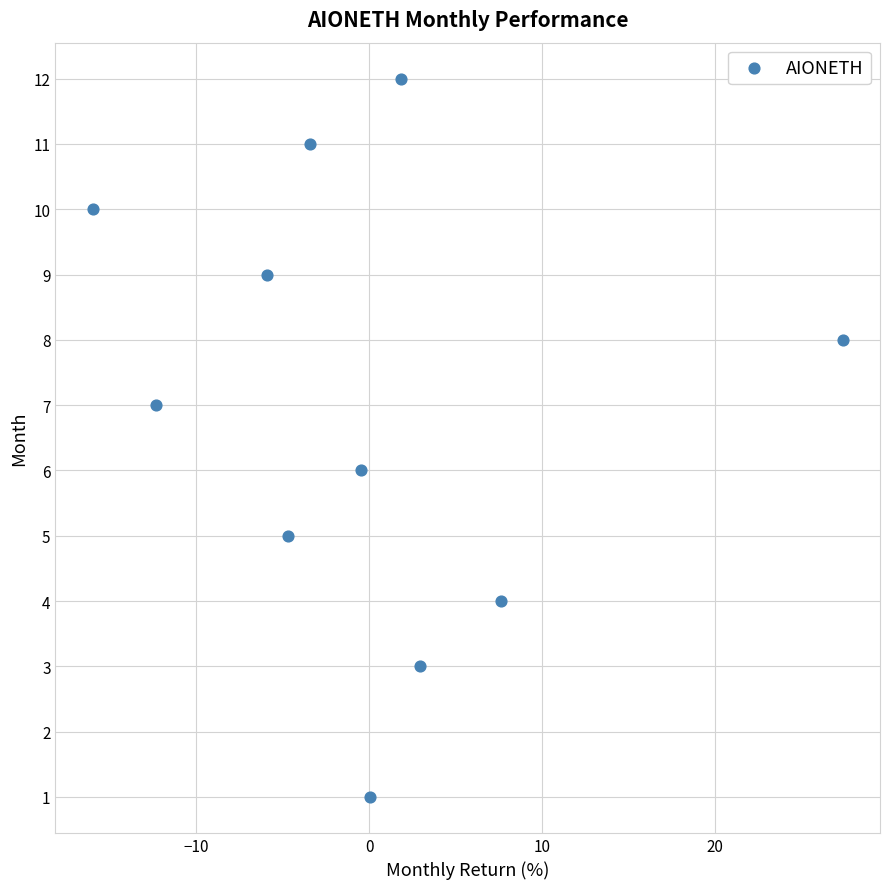

What is the range of Y values (max minus min)?

11